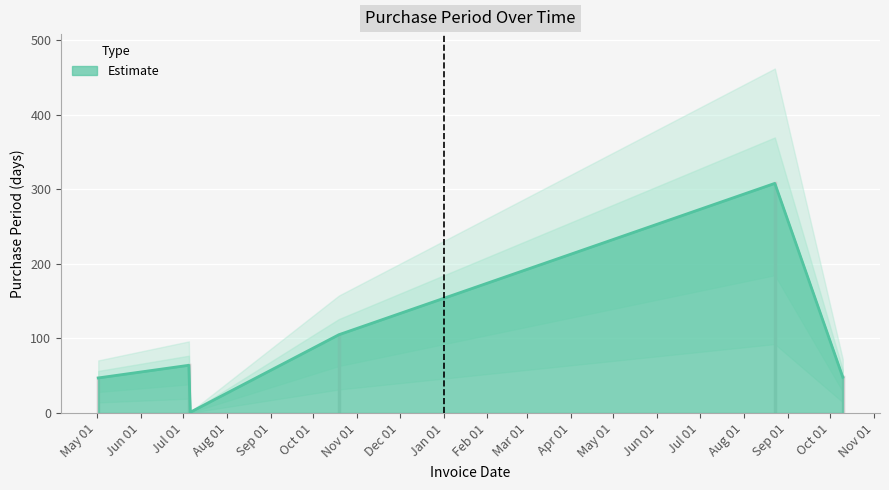

Approximately how many times larger is the value at 2016-07-05 compared to 2016-05-02?

1.4